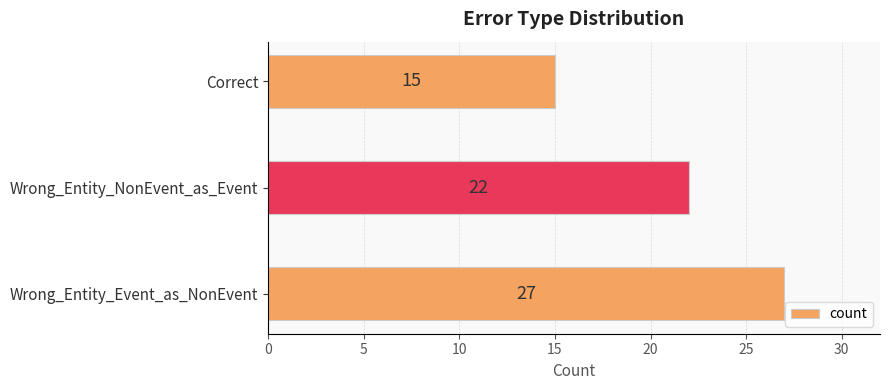

Between Correct and Wrong_Entity_NonEvent_as_Event, which is larger?

Wrong_Entity_NonEvent_as_Event